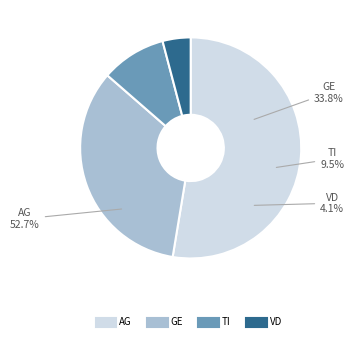

Combined, what portion of the pie is GE and VD?

37.9%